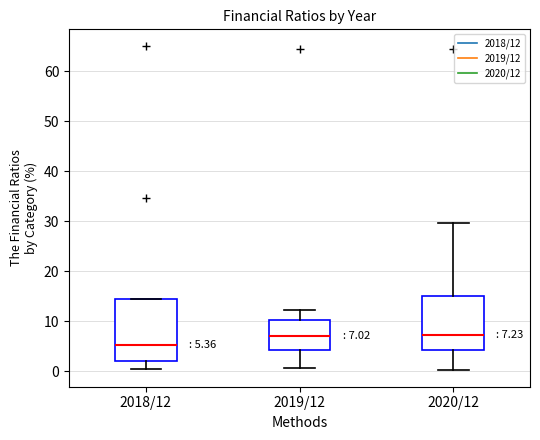

Which box's median line is the lowest?

2018/12